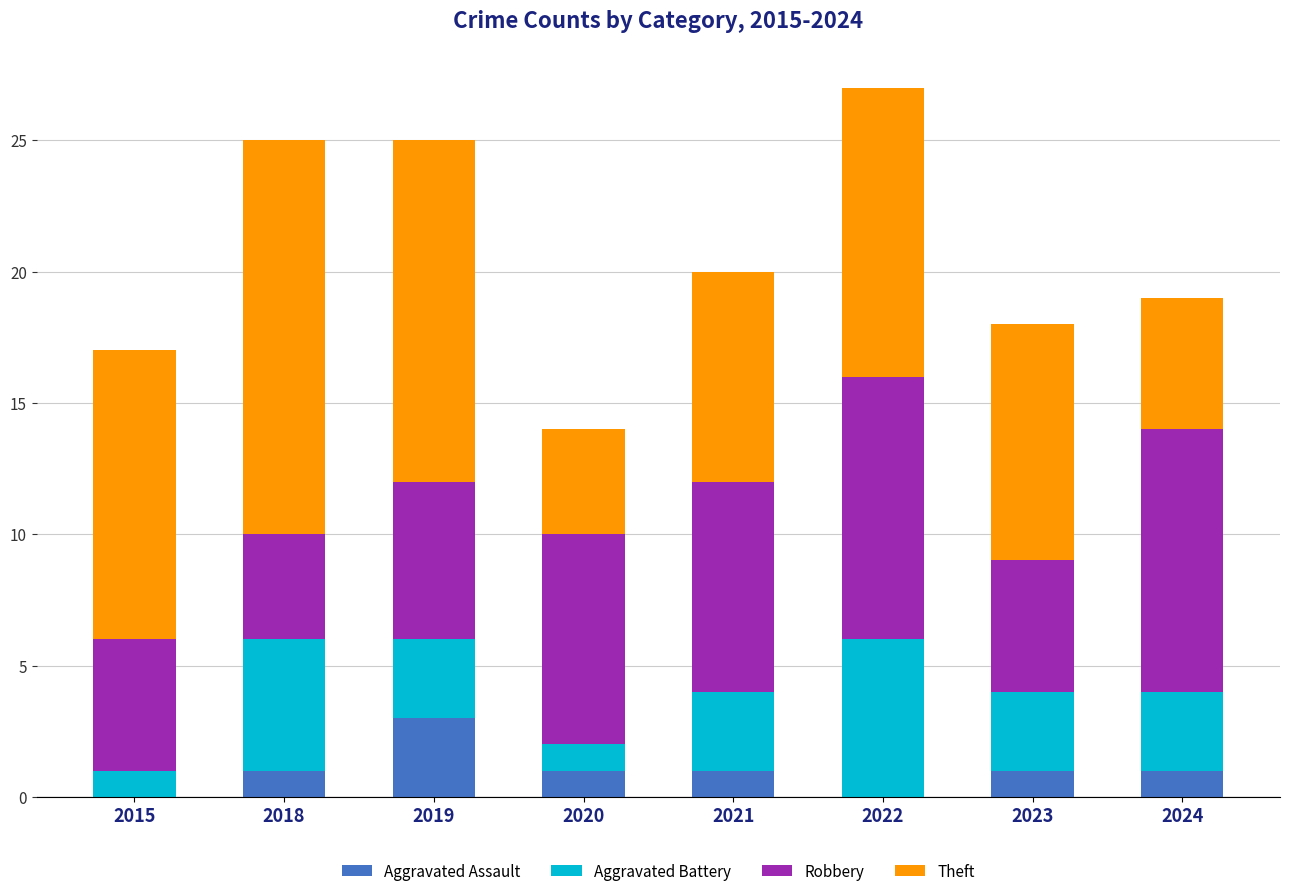

What is the total value across all series at 2020?

14